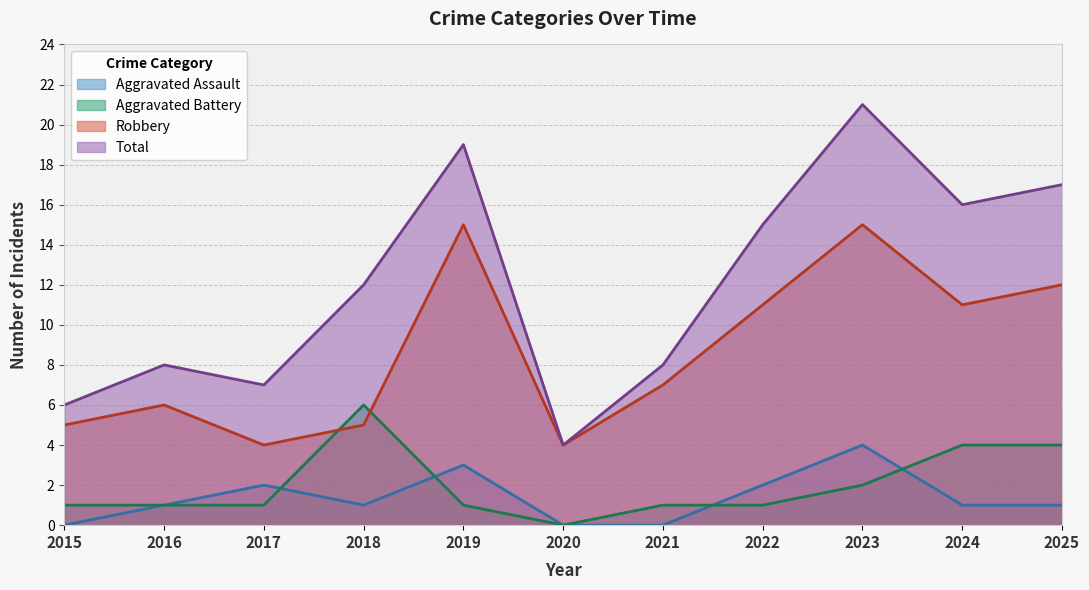

Where do Aggravated Battery and Robbery first cross each other?

2017 and 2018